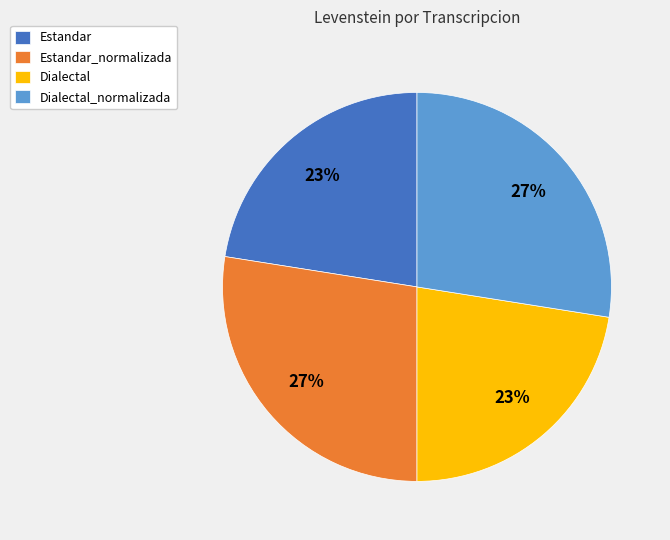

True or false: Estandar accounts for 28% of the total.

False